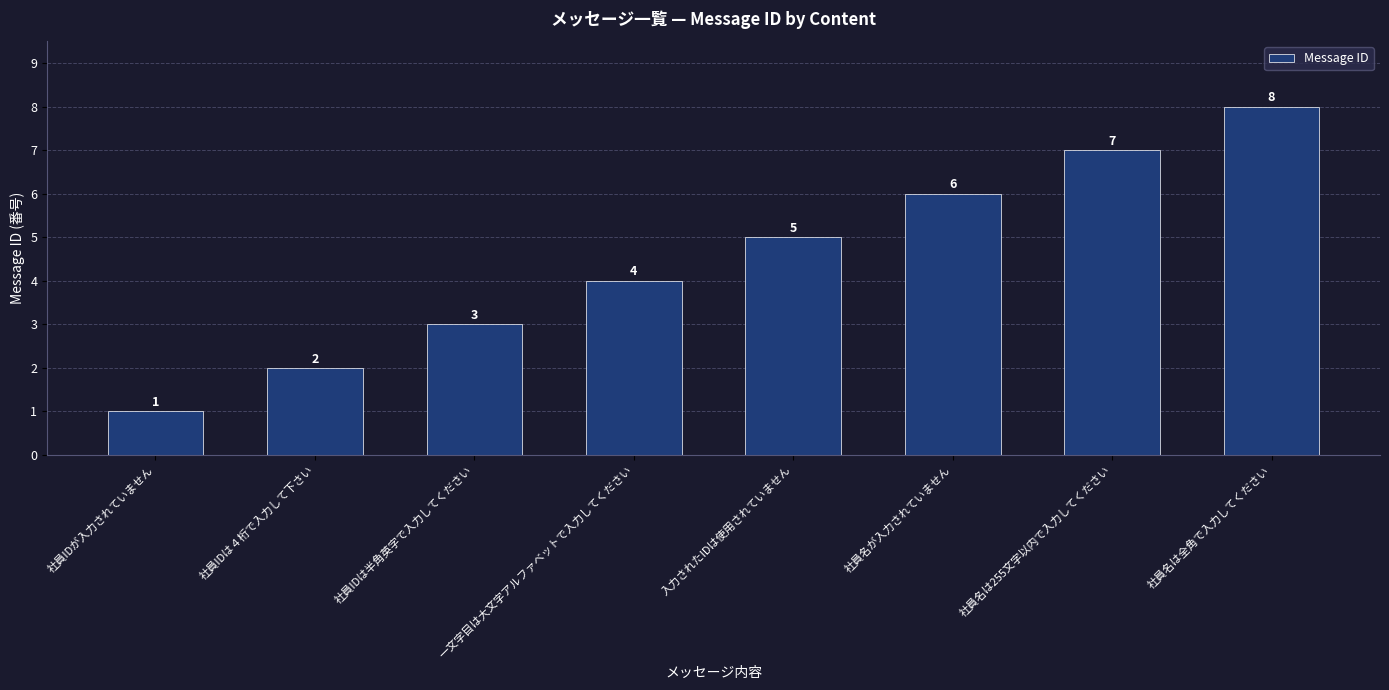

The chart shows a value of 0 at 社員IDは４桁で入力して下さい. True or false?

False